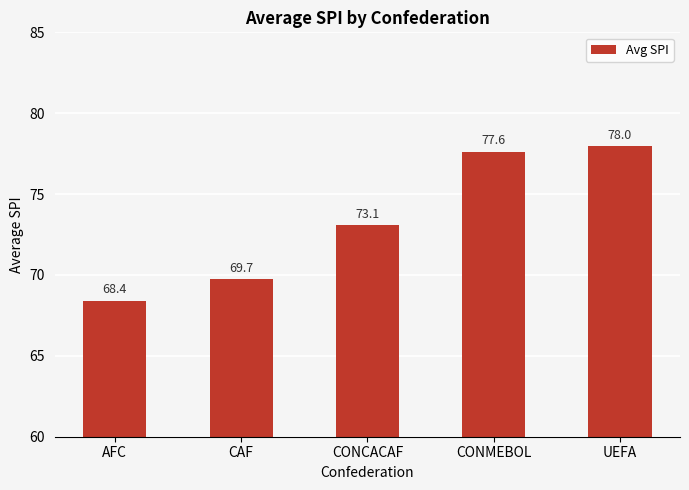

At which label is the value closest to 73?

CONCACAF